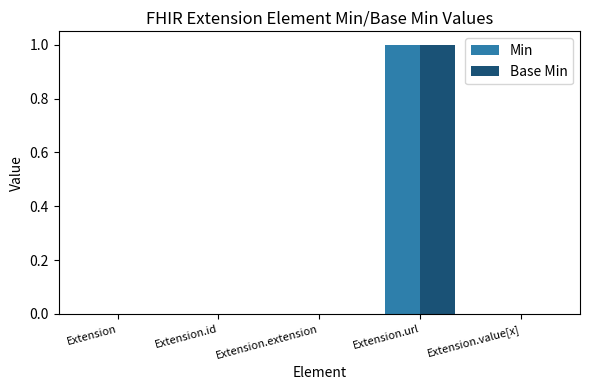

Is it true that Min equals 0 at Extension.url?

False